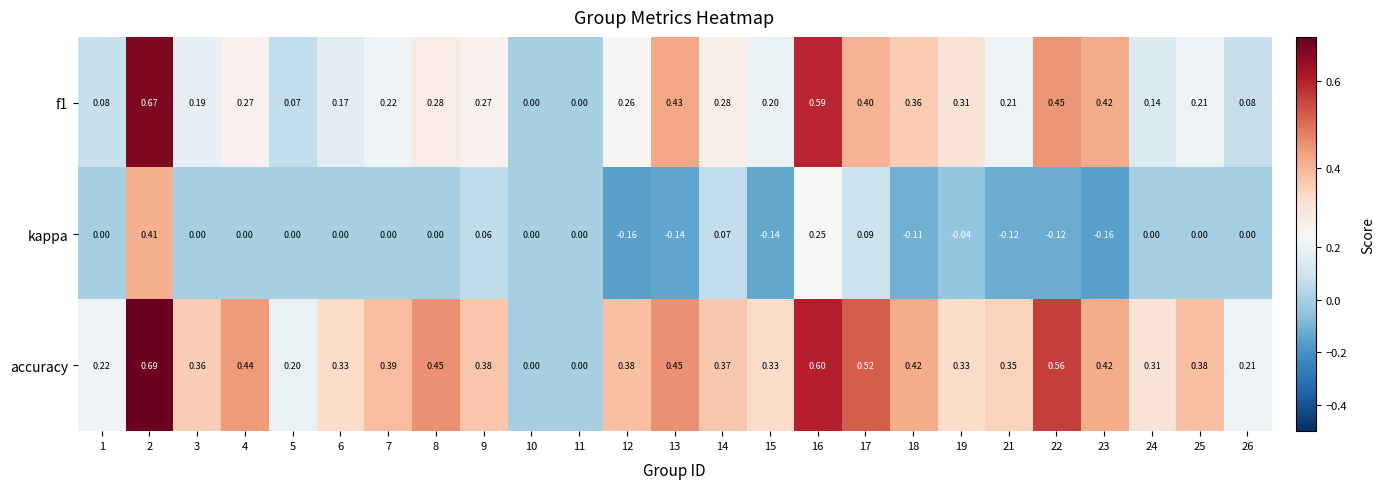

Which series has the widest spread of values?

accuracy